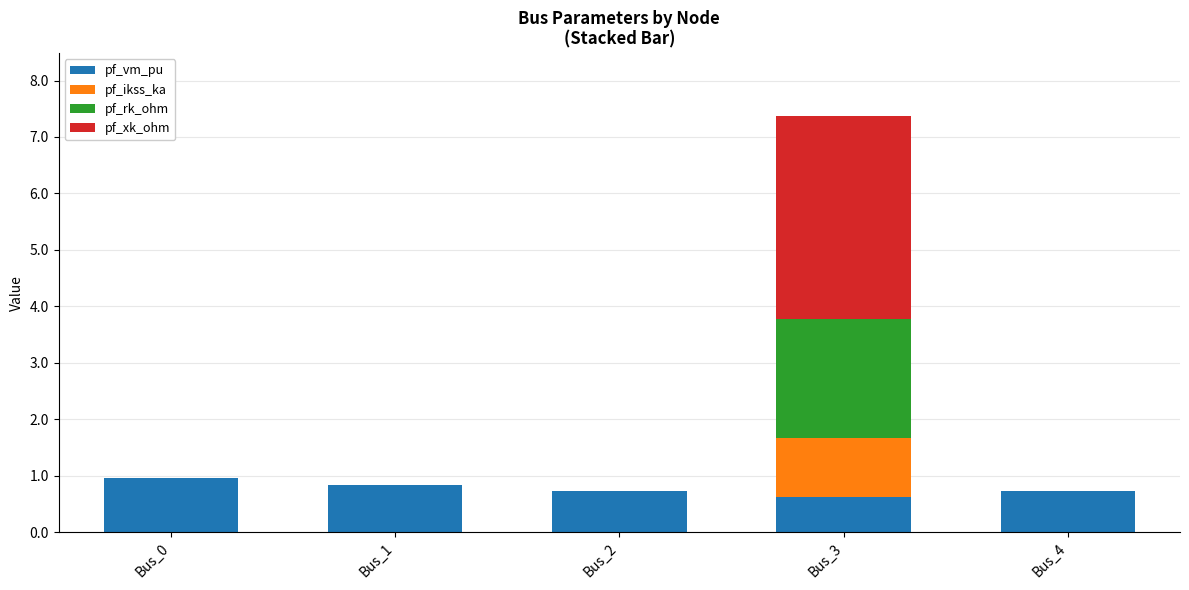

What is the sum of the pf_vm_pu values at Bus_4 and Bus_3?

1.4